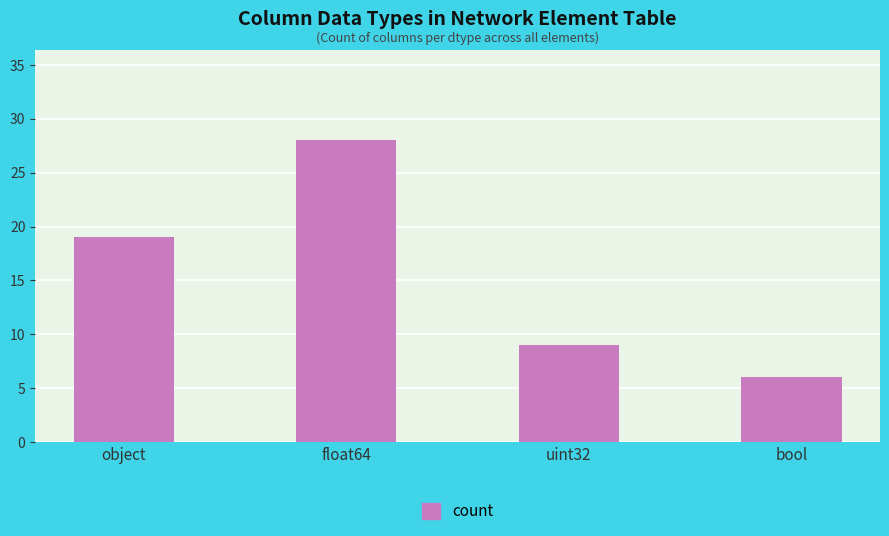

Where is the data nearest to the value 17?

object